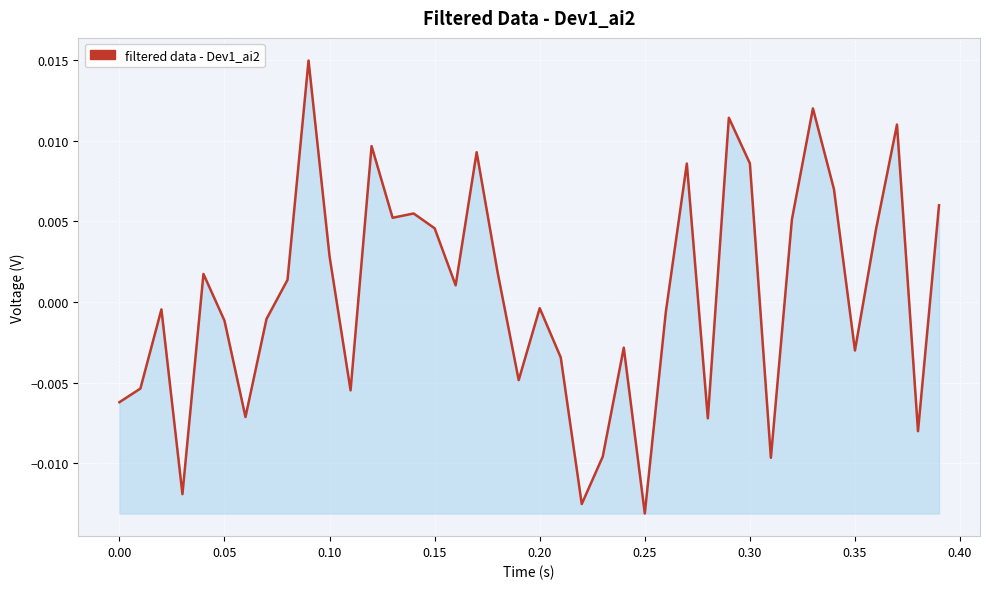

How many interior local valleys (lower than both neighbors) does the data have?

12